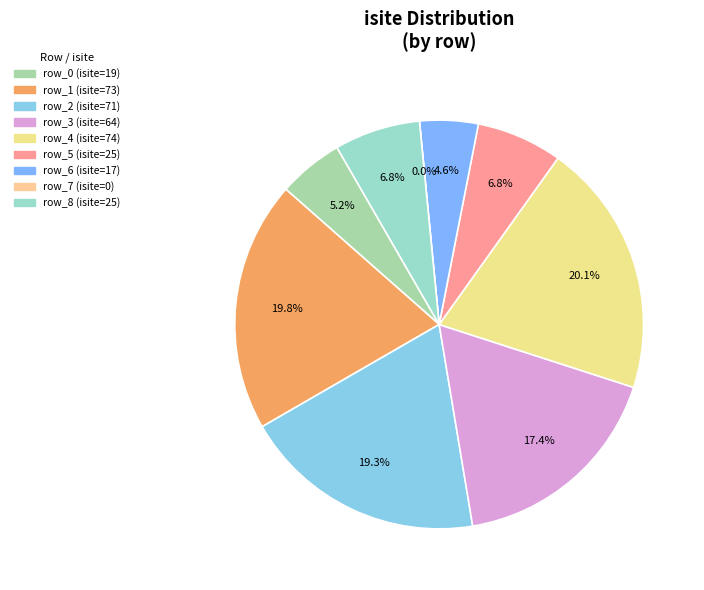

How many segments does this pie chart have?

9